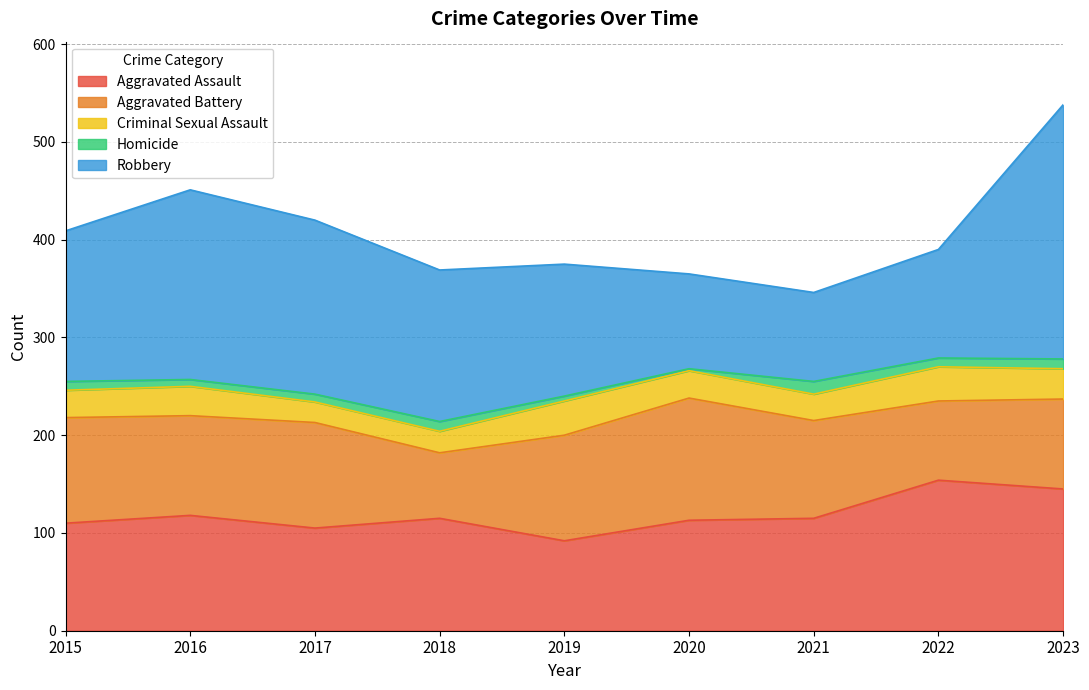

What is the highest value of the Criminal Sexual Assault series?

35